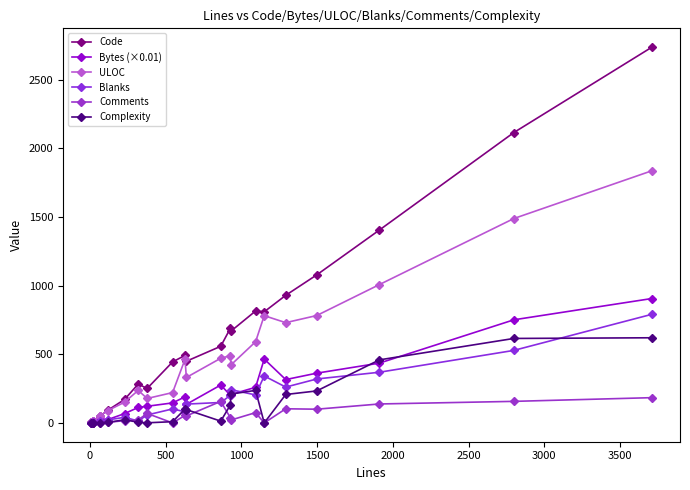

Which series has the largest total across all categories?

Code